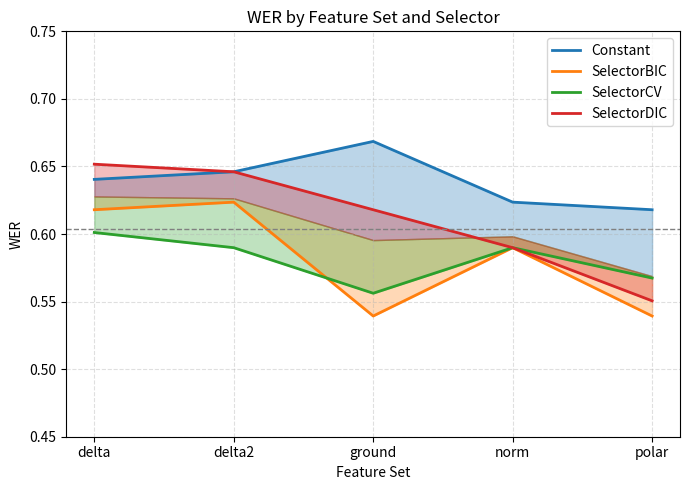

True or false: SelectorDIC and Constant intersect in this chart.

False